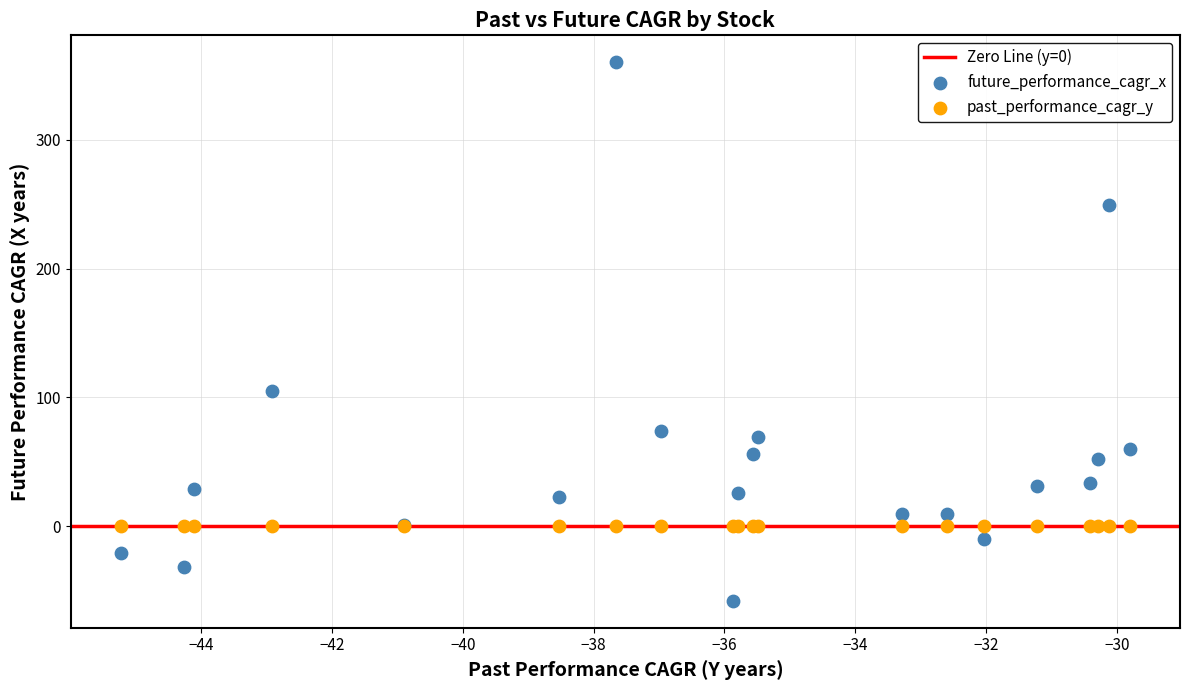

Which series reaches the maximum Y coordinate?

future_performance_cagr_x